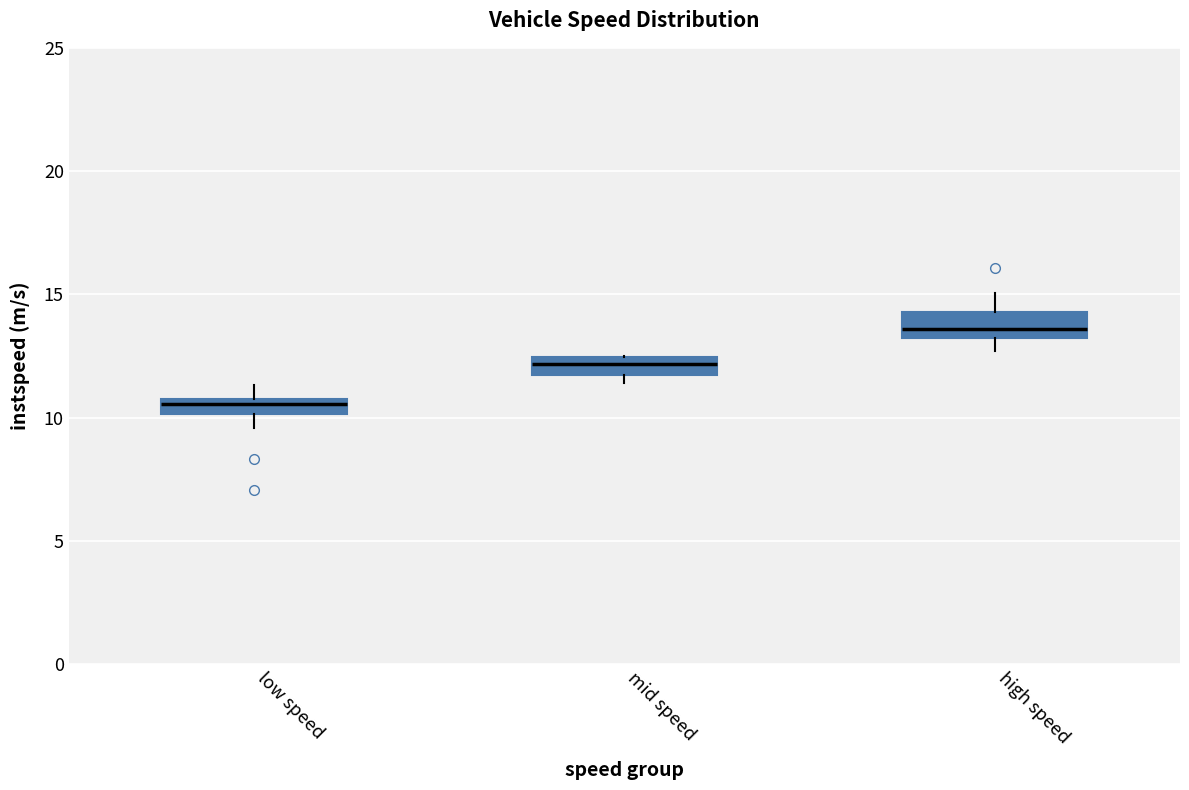

Where does the median line of the box for high speed sit on the y-axis? The values are not printed on the chart, so give them approximately, as read against the axis.

13.5